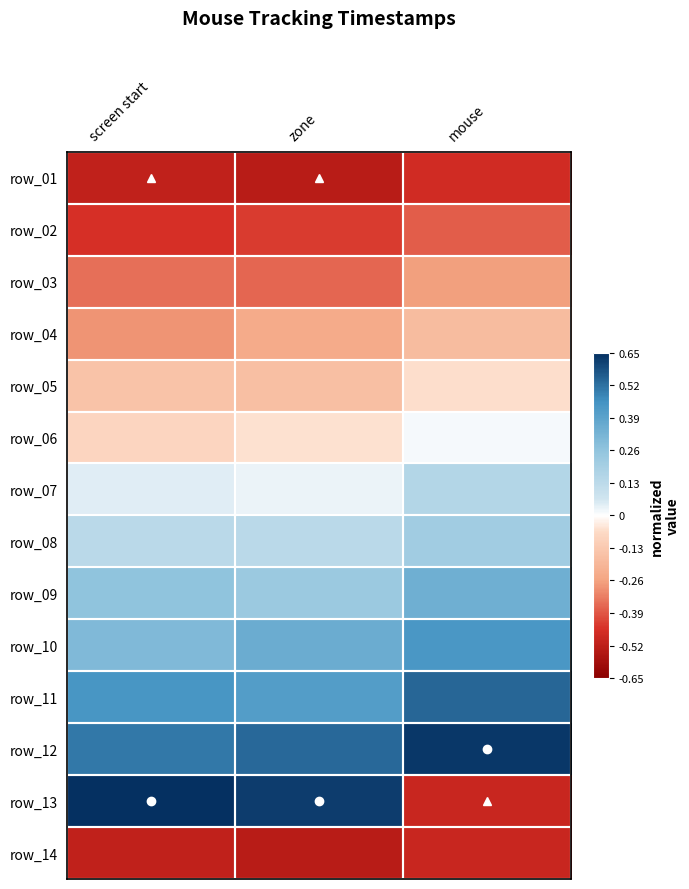

True or false: row_10 has a value of 0.4 at zone.

True